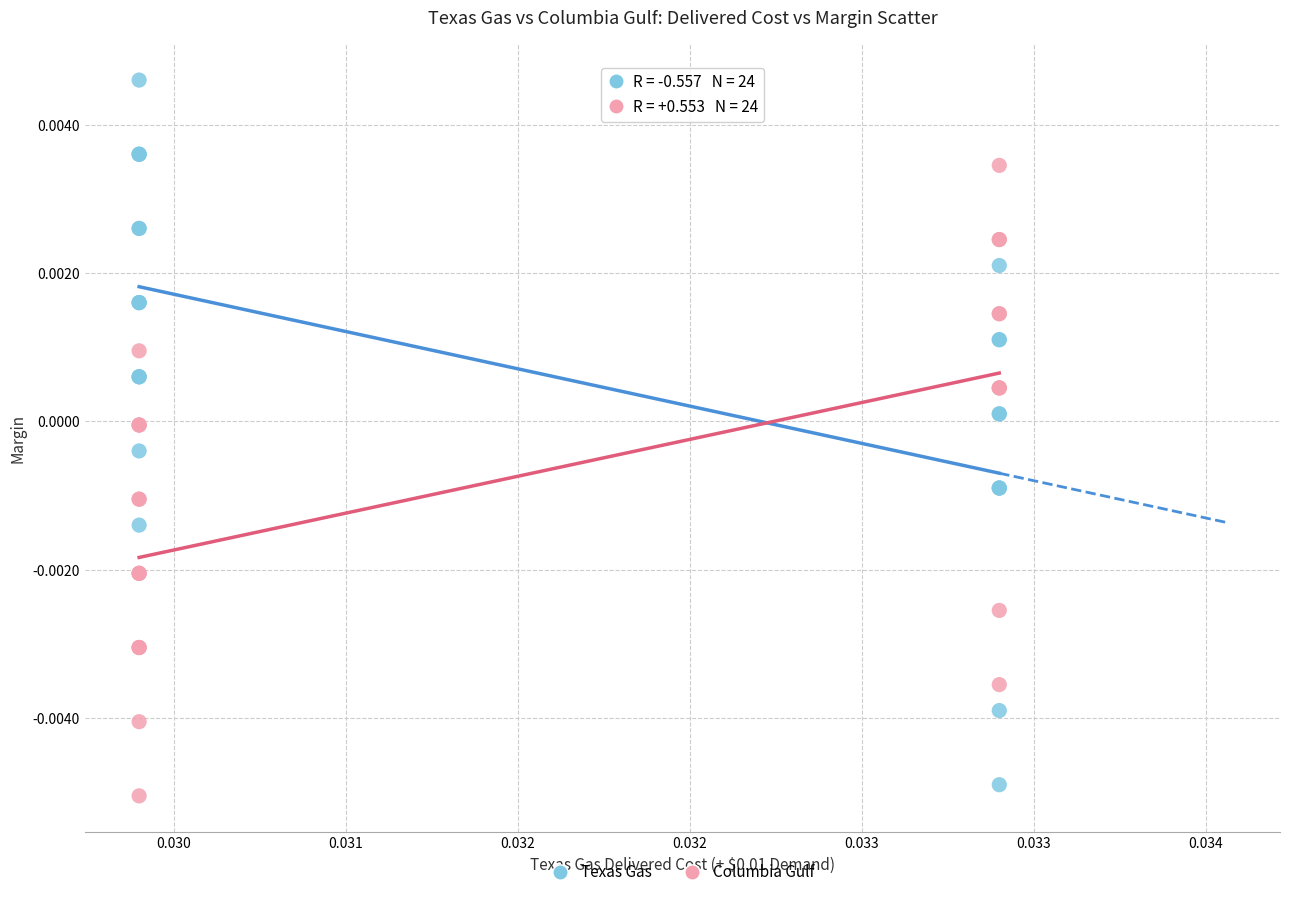

What are all the series names shown in the legend?

Texas Gas, Columbia Gulf